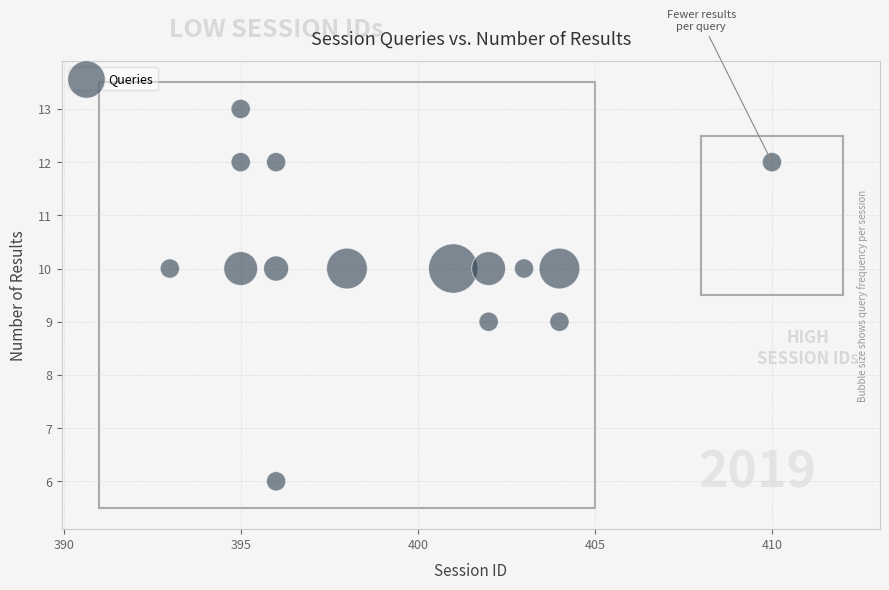

What is the range of X values (max minus min)?

17